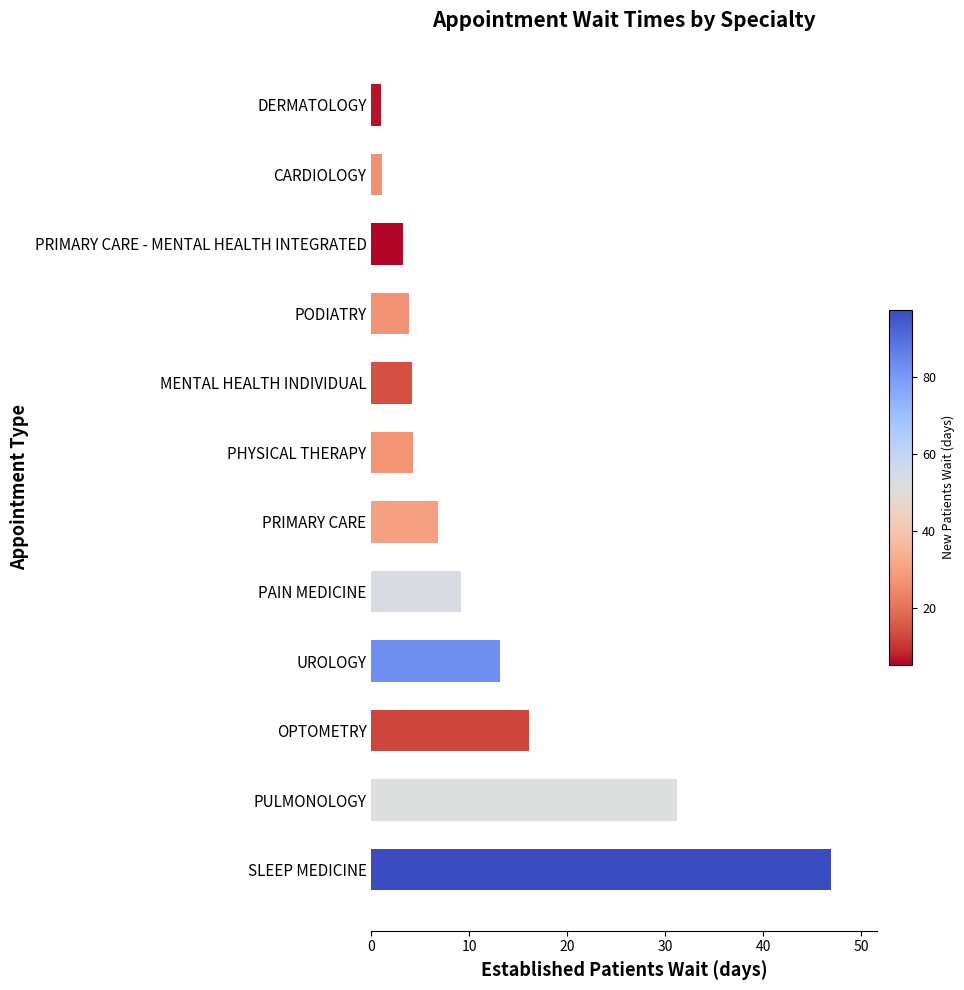

Approximately how many times larger is the value at PHYSICAL THERAPY compared to OPTOMETRY?

0.3